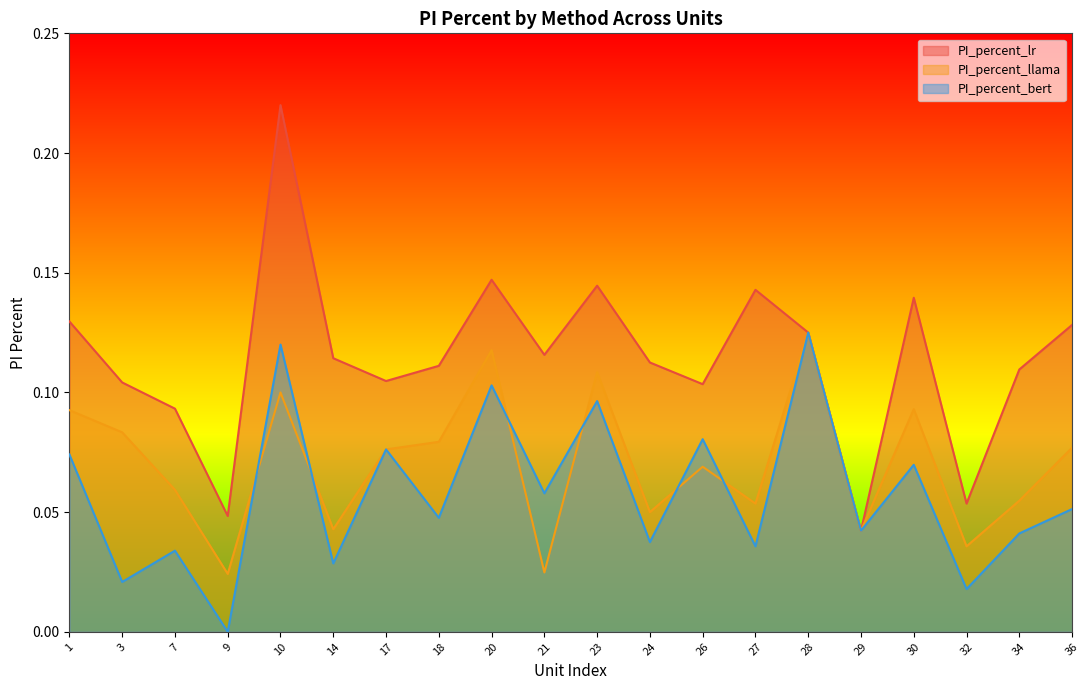

True or false: PI_percent_lr and PI_percent_llama cross at least once.

False